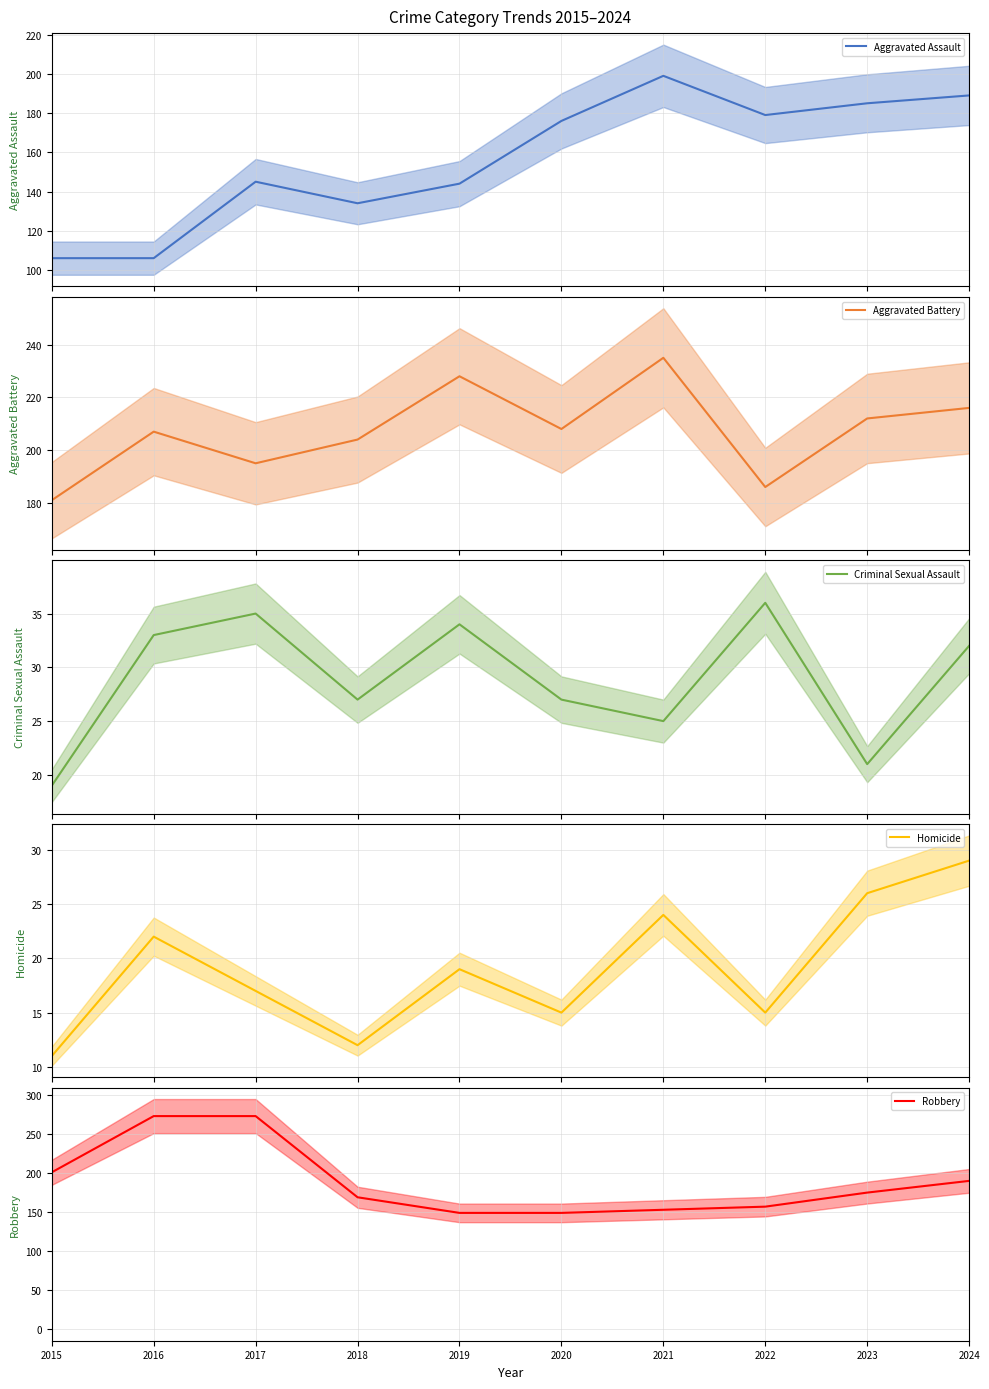

How many times do Robbery and Aggravated Battery cross each other?

1